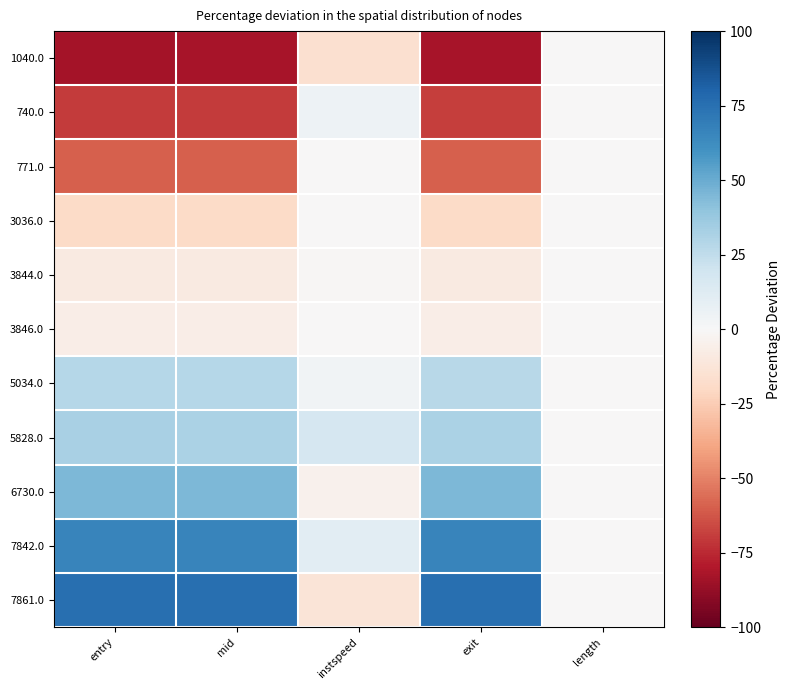

What is the smallest value displayed?

-82.9